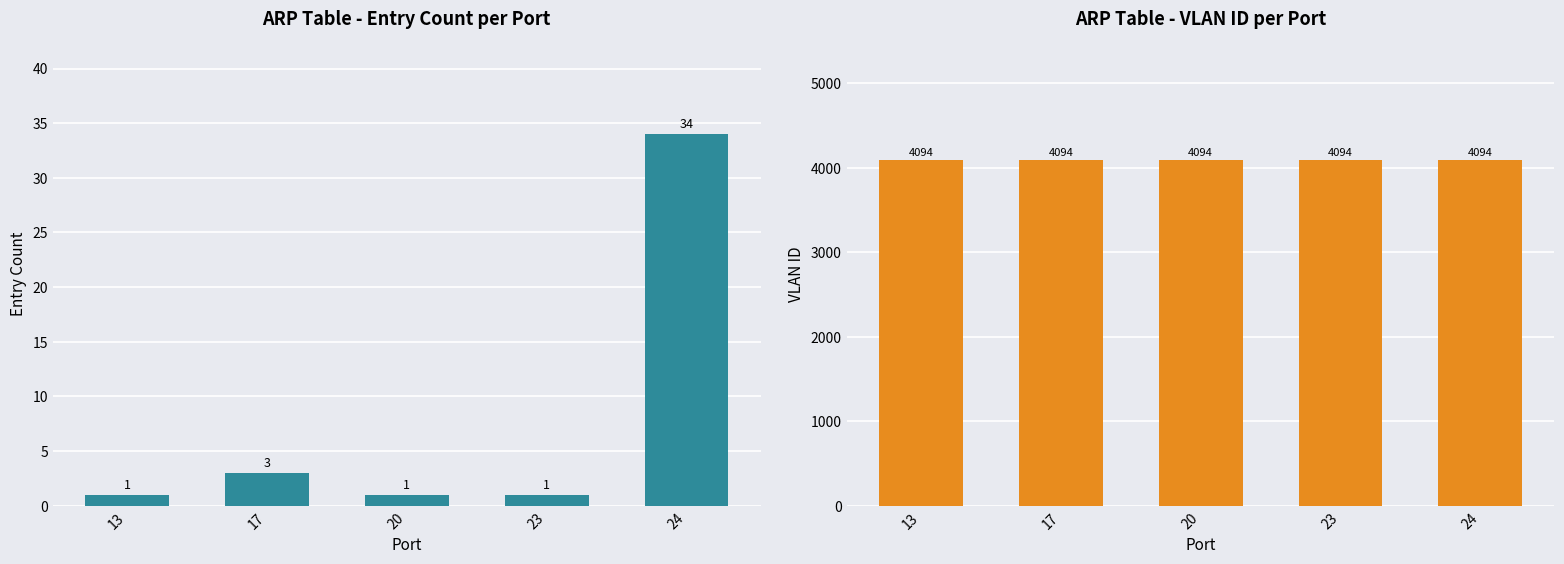

What is the minimum value shown in the chart?

1